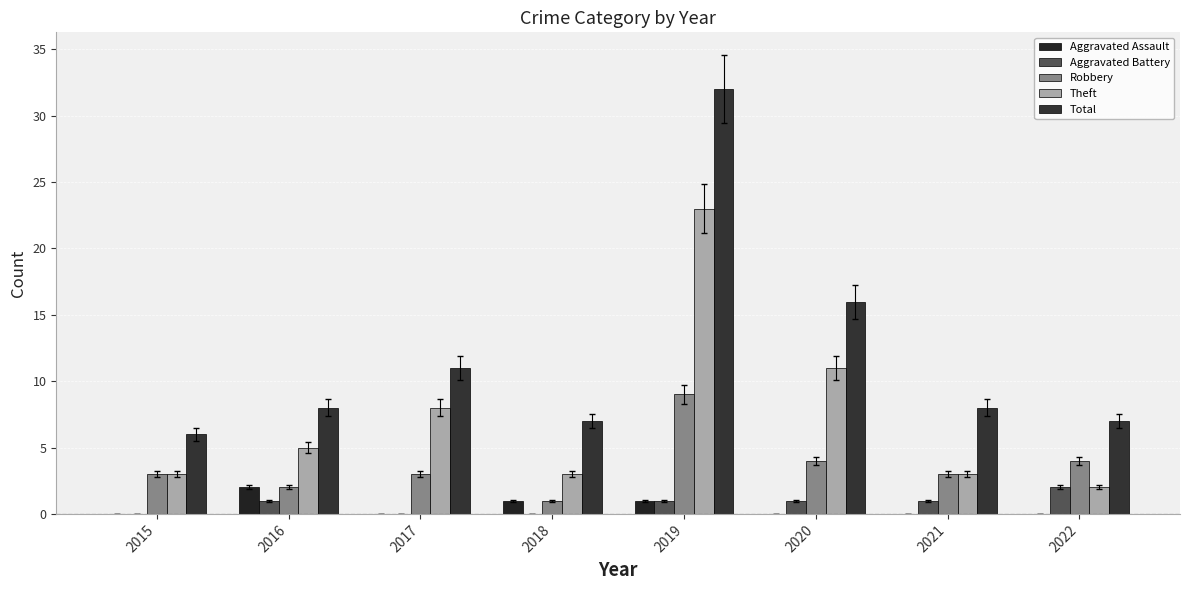

At which category is the sum across all series the highest?

2019